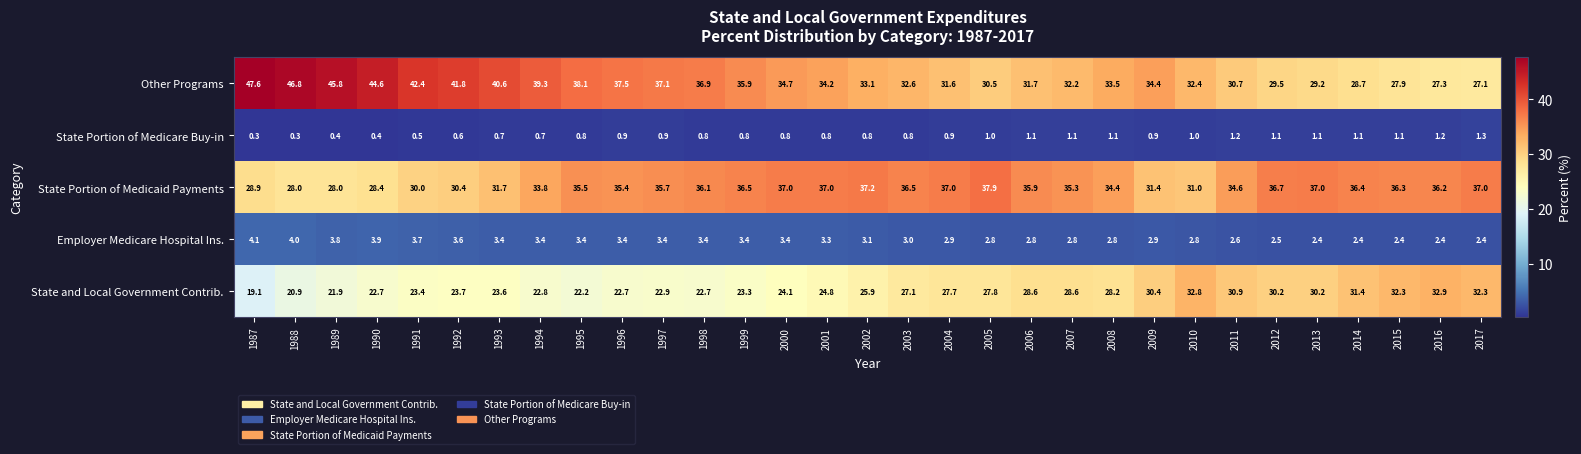

What is the total value across all series at 1999?

99.9